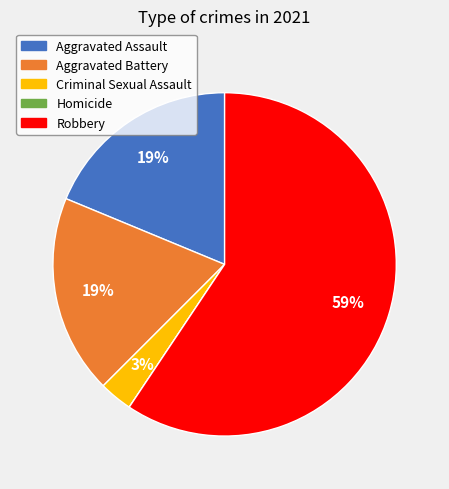

To the nearest percent, what is the difference between the largest and smallest slice percentages?

59%